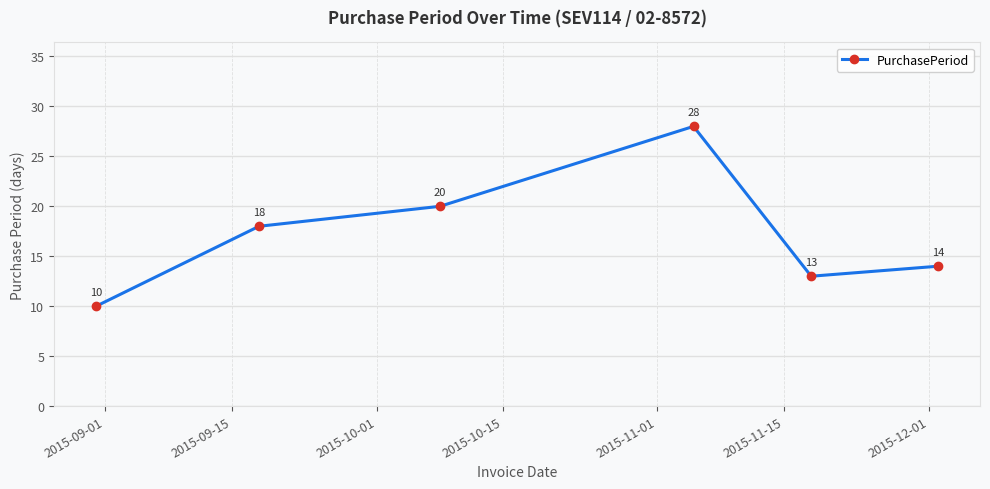

How many interior local valleys (lower than both neighbors) does the data have?

1